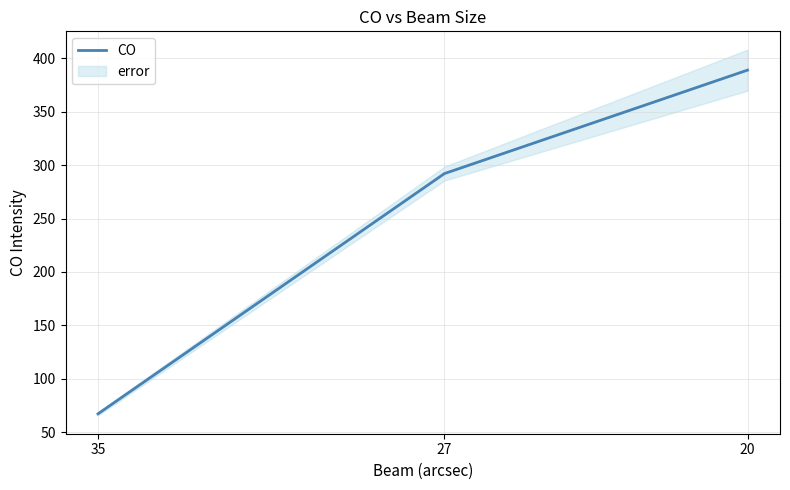

At which category does the chart reach its minimum across all series?

35